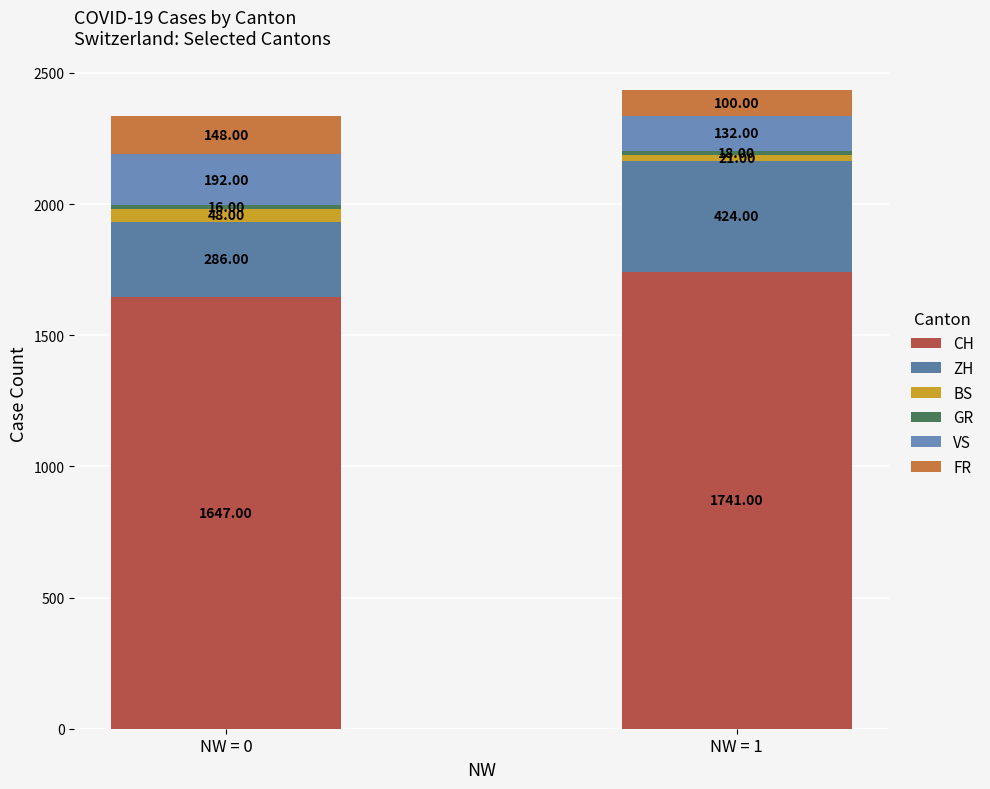

How many bars are there in total?

2